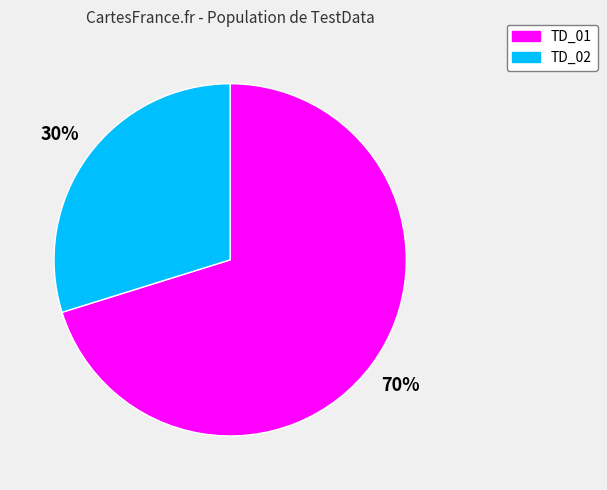

Between TD_01 and TD_02, which is larger?

TD_01